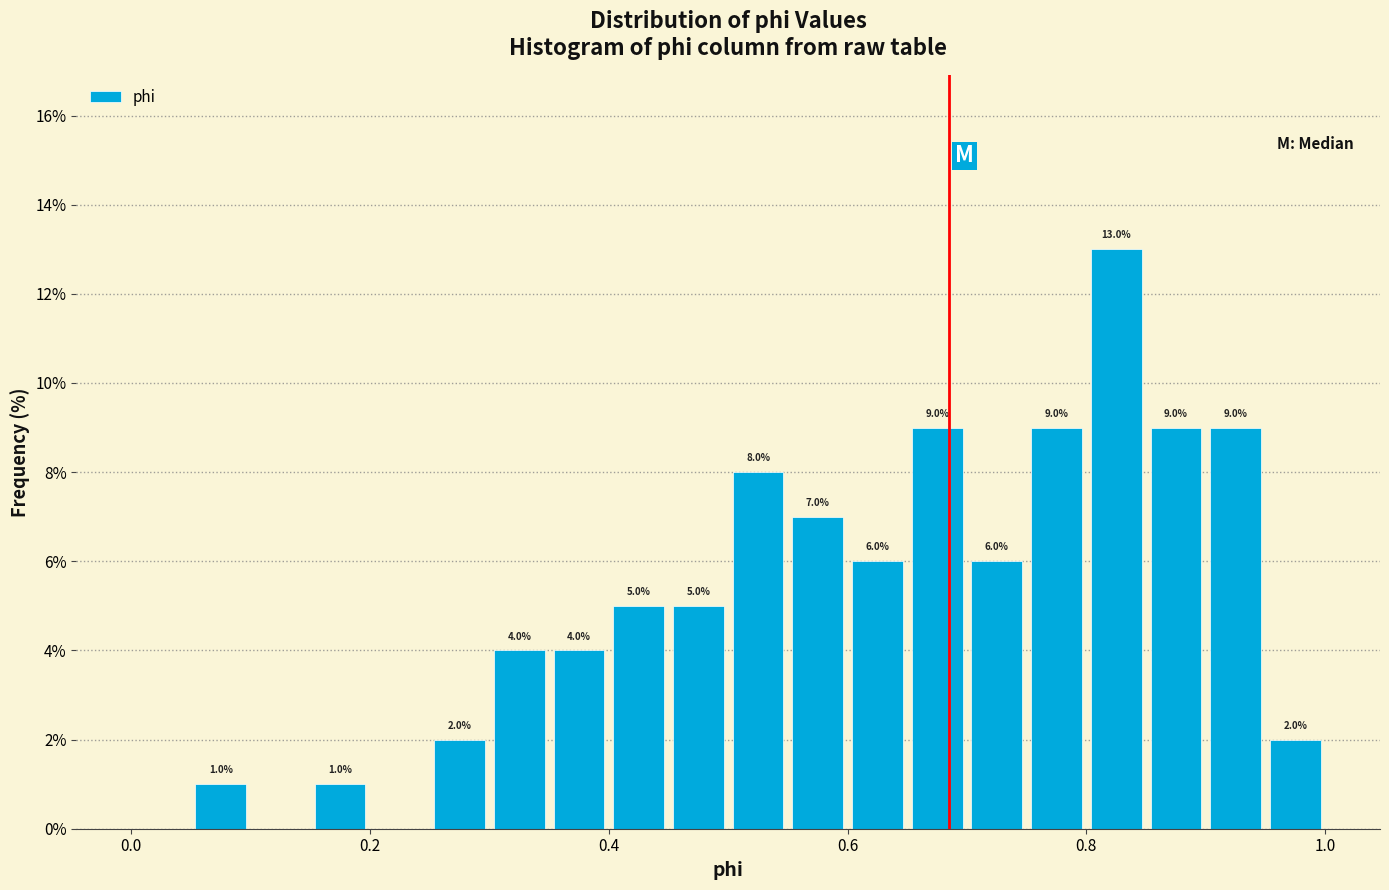

Around what value on the x-axis is the tallest bar? Give the approximate position of its centre, as read against the axis.

0.82